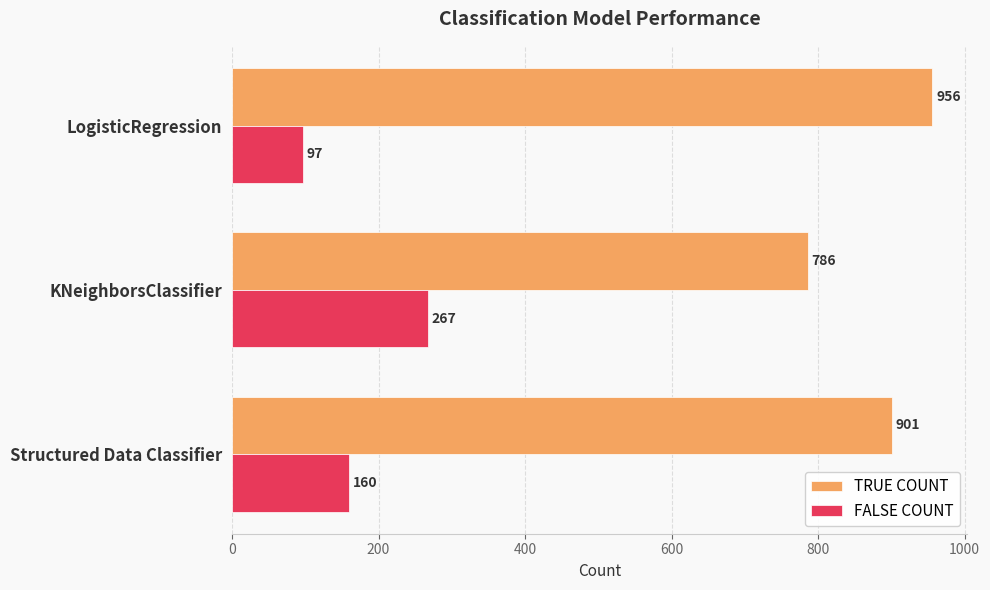

What is the difference between the highest and lowest values at Structured Data Classifier?

741